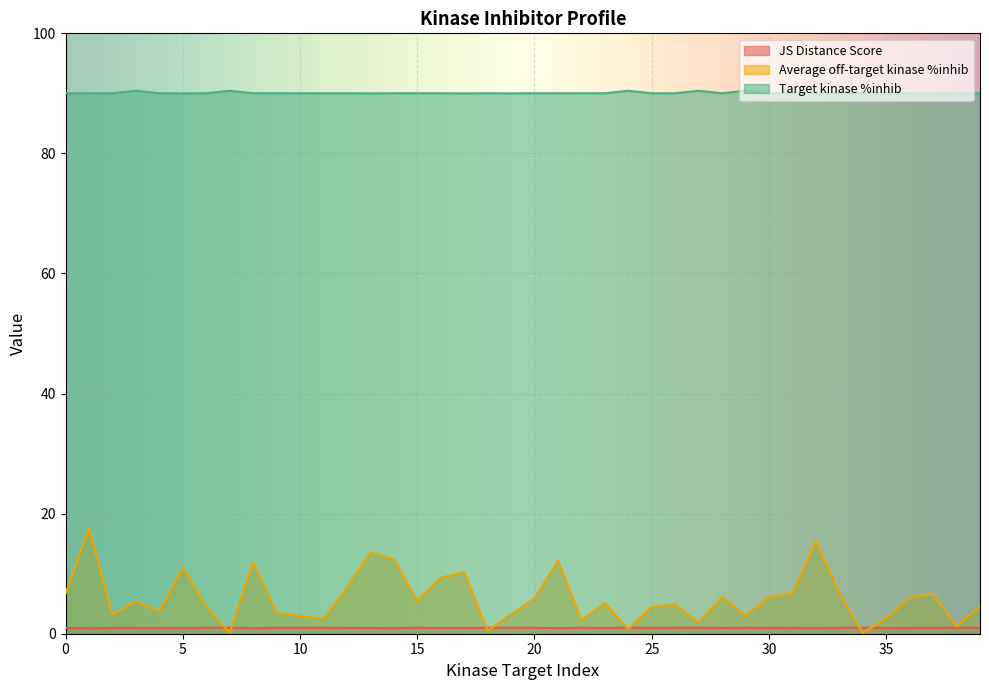

What is the difference between the highest and lowest values at 19?

89.0